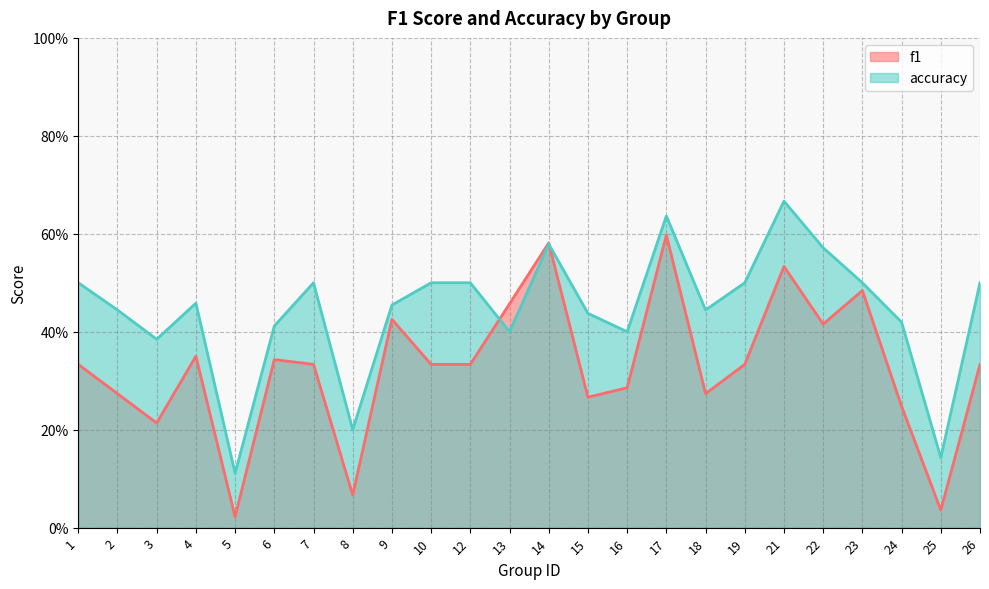

Which series has the widest spread of values?

f1